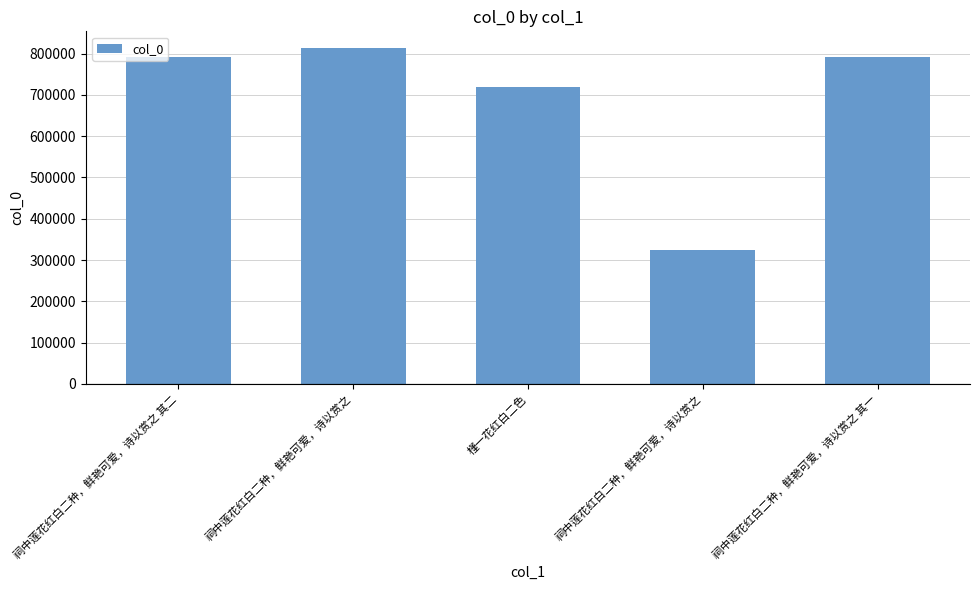

What is the sum of all values?

3439356